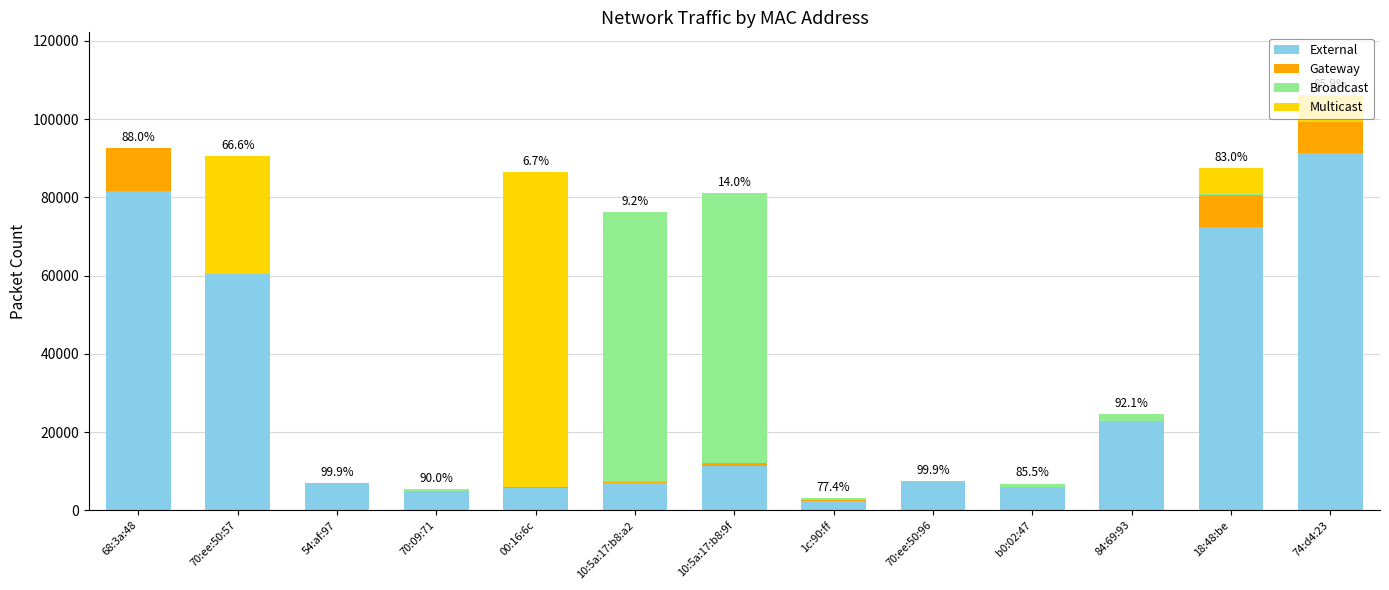

What is the total value across all series at 70:09:71?

5492